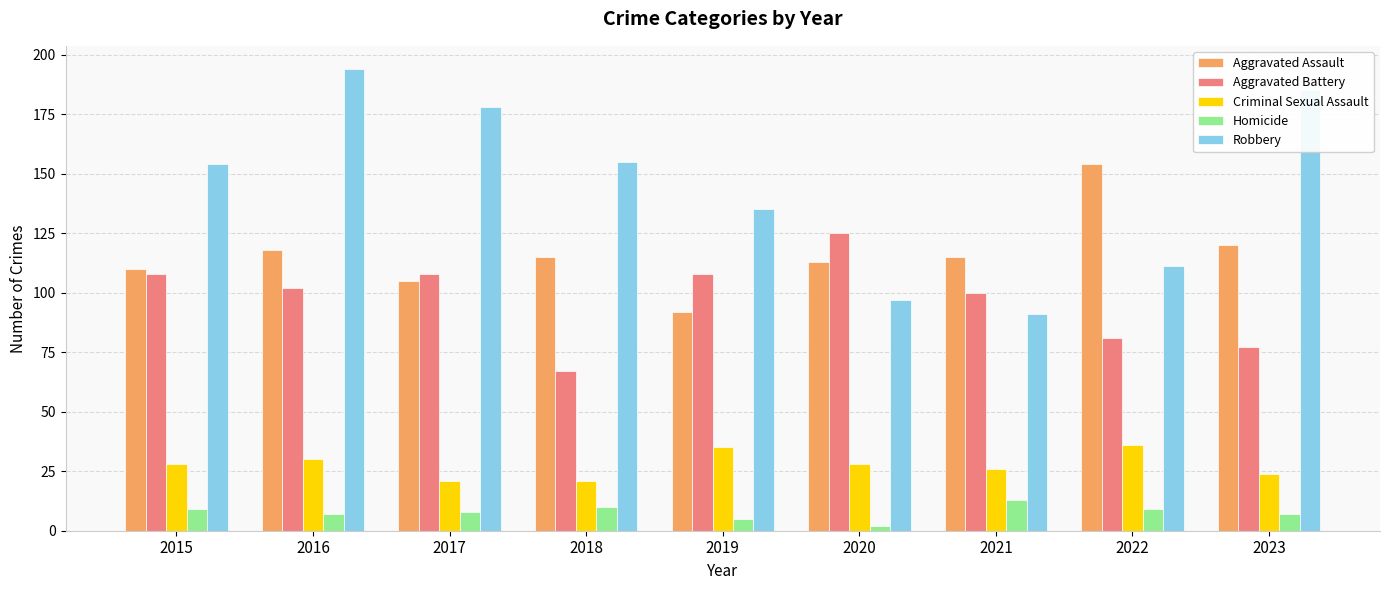

What is the difference between the maximum and minimum values in the Robbery series?

103